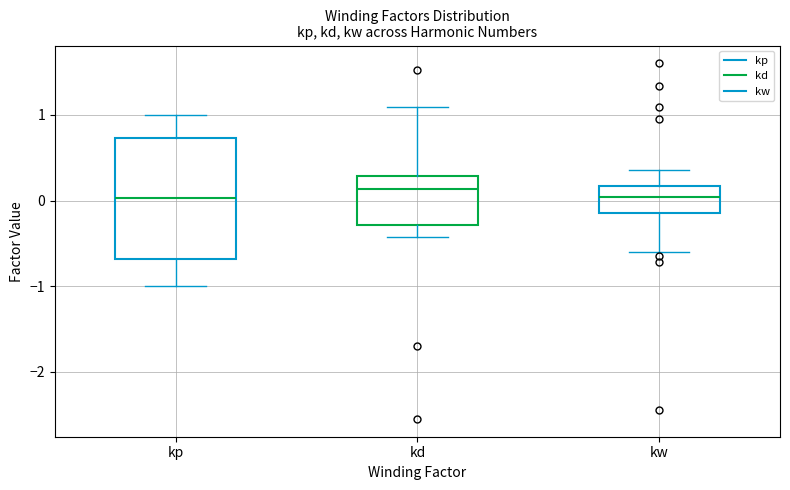

Reading left to right, transcribe this box plot: for each box, give where its median line is, the range the box spans, and where its two whiskers end, as read against the y-axis. The values are not printed on the chart, so give them approximately, as read against the axis.

kp: median 0.0, box -0.7 to 0.7, whiskers -1.0 to 1.0
kd: median 0.1, box -0.3 to 0.3, whiskers -0.4 to 1.1
kw: median 0.0, box -0.1 to 0.2, whiskers -0.6 to 0.4